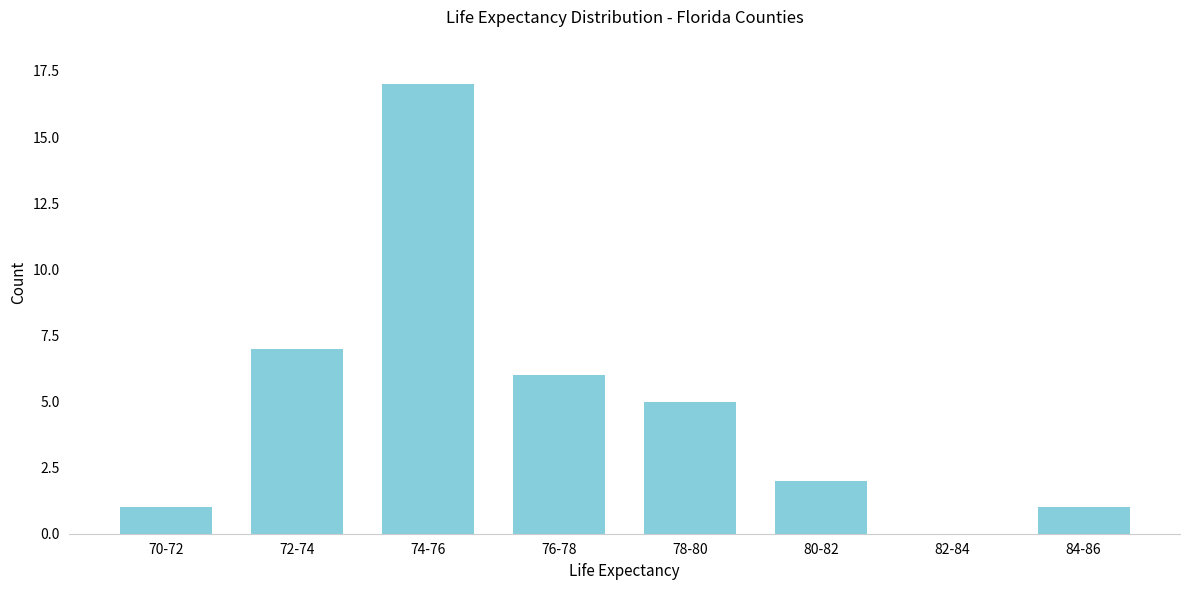

Reading left to right, what are all the values shown in this chart?

70-72=1	72-74=7	74-76=17	76-78=6	78-80=5	80-82=2	82-84=0	84-86=1